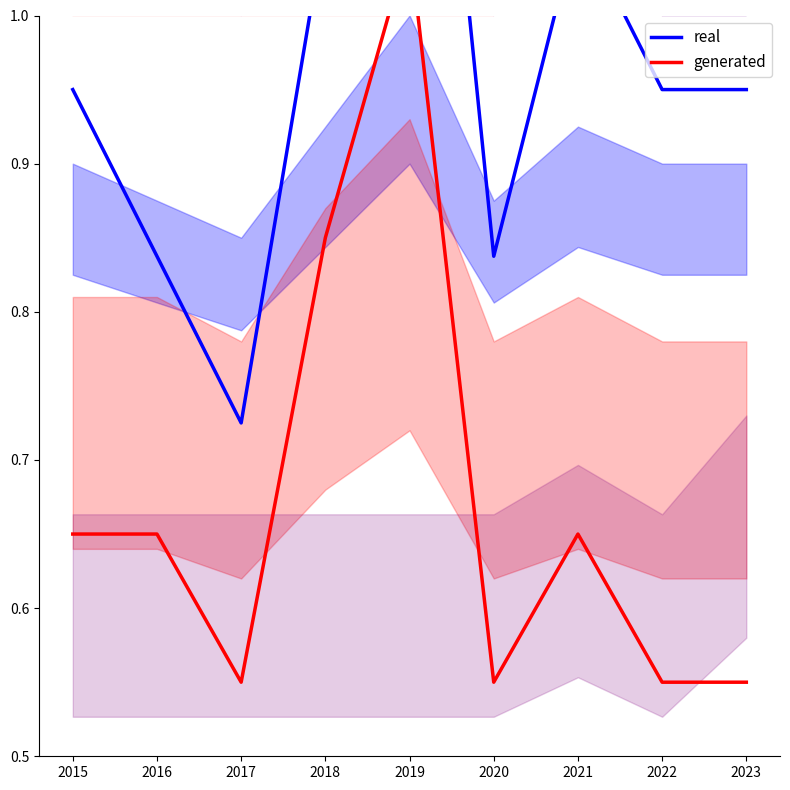

Does the chart have visible grid lines?

No